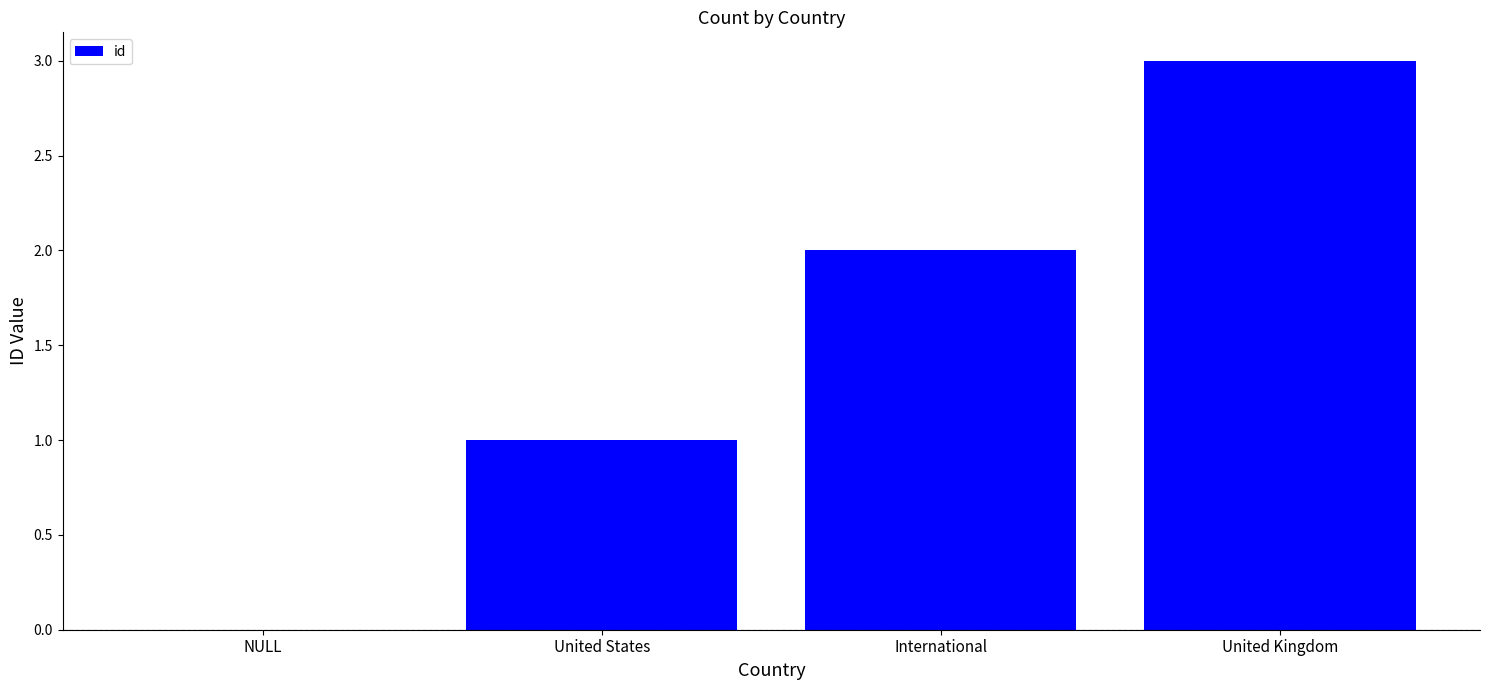

Are the bars horizontal?

No